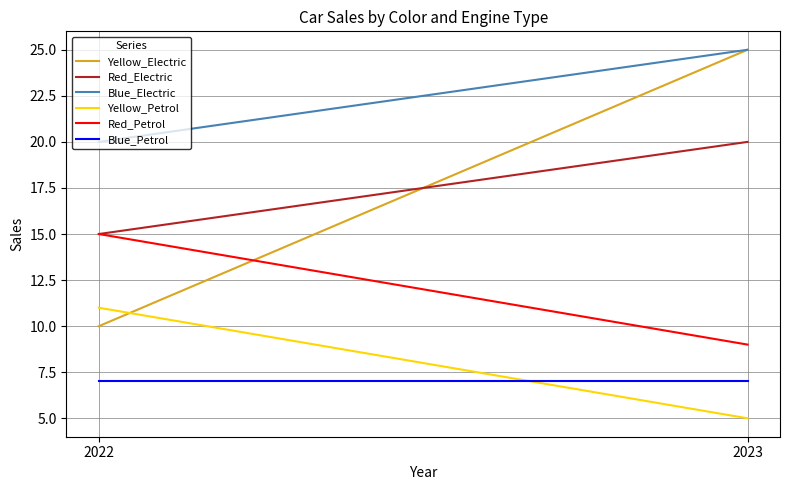

The value of Red_Electric at 2023 is 28. True or false?

False